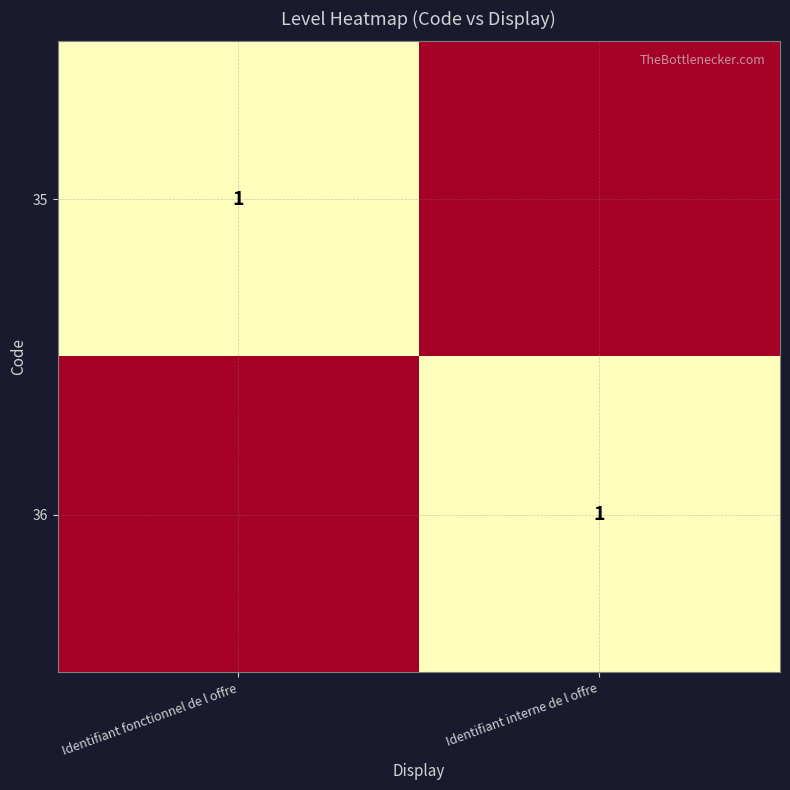

Is it true that 36 equals 1 at Identifiant interne de l offre?

True